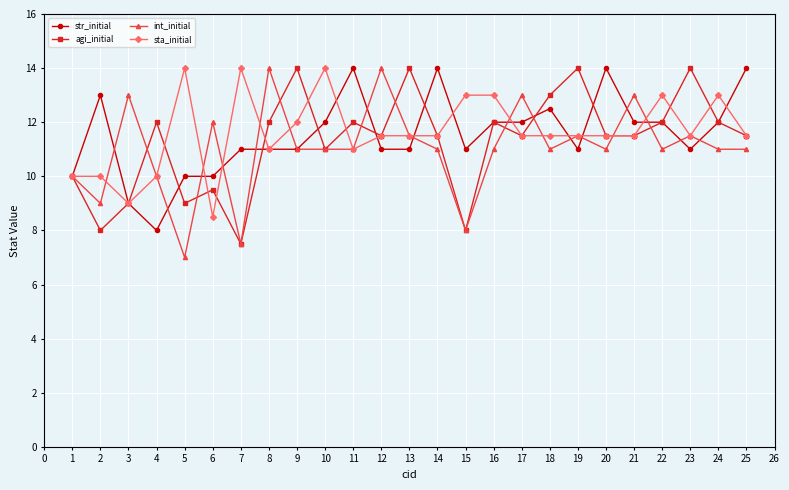

How many lines are shown in the chart?

4